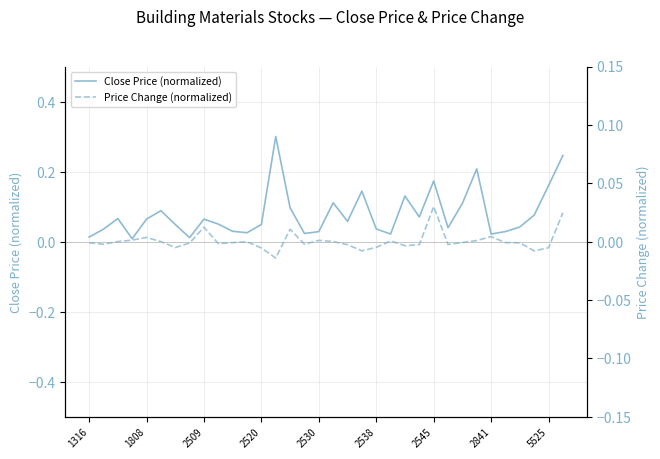

What is the label of the 26th point from the left?

25